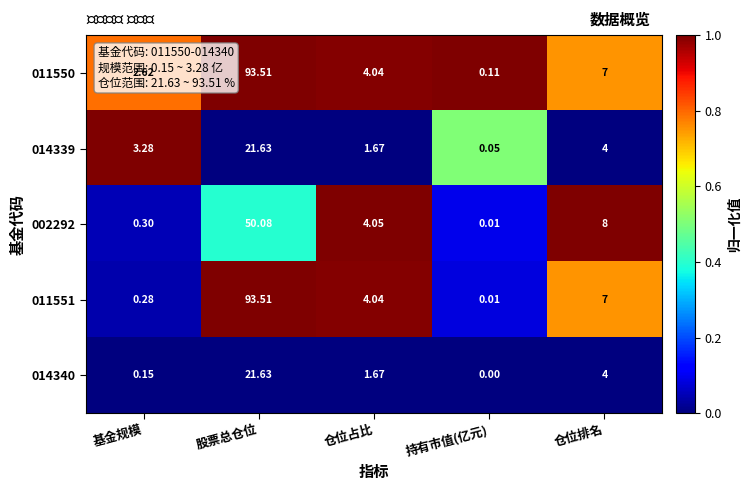

At which category is the sum across all series the highest?

股票总仓位